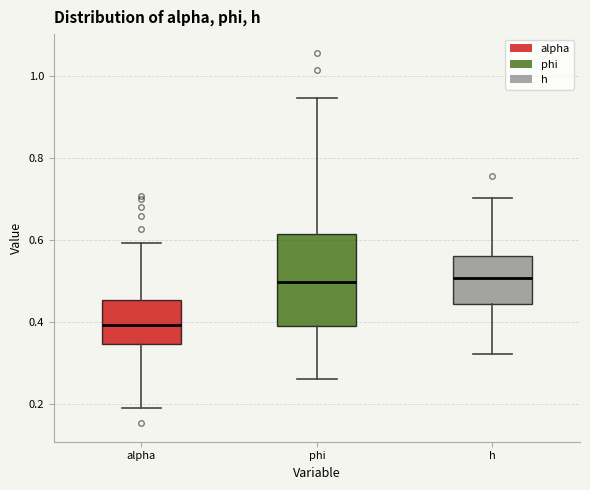

Reading left to right, transcribe this box plot: for each box, give where its median line is, the range the box spans, and where its two whiskers end, as read against the y-axis. The values are not printed on the chart, so give them approximately, as read against the axis.

alpha: median 0.40, box 0.34 to 0.46, whiskers 0.18 to 0.60
phi: median 0.50, box 0.40 to 0.62, whiskers 0.26 to 0.94
h: median 0.50, box 0.44 to 0.56, whiskers 0.32 to 0.70